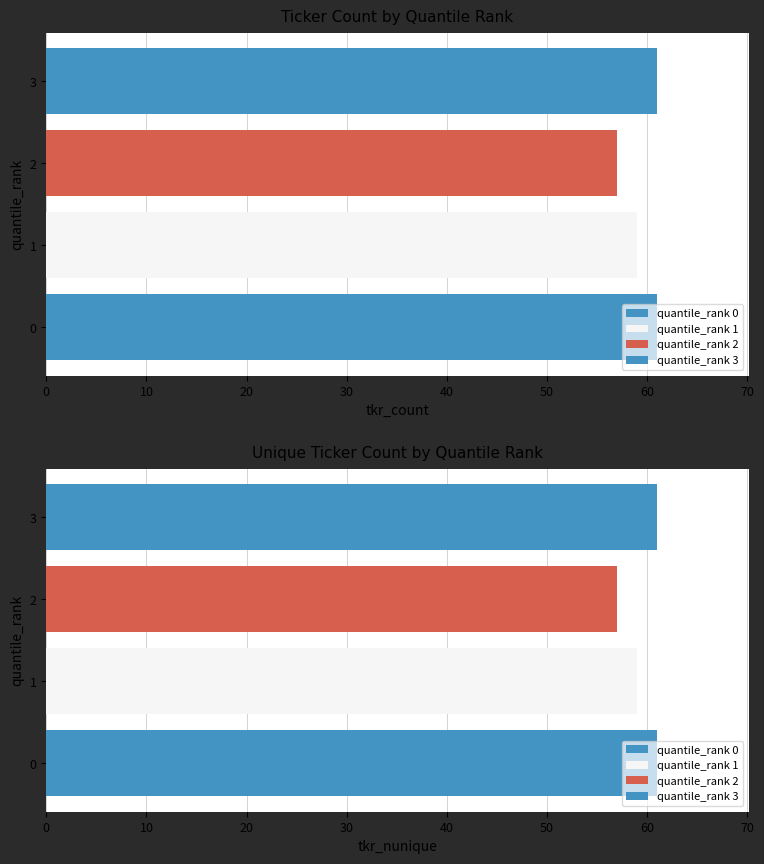

Which series has the largest total across all categories?

tkr_count